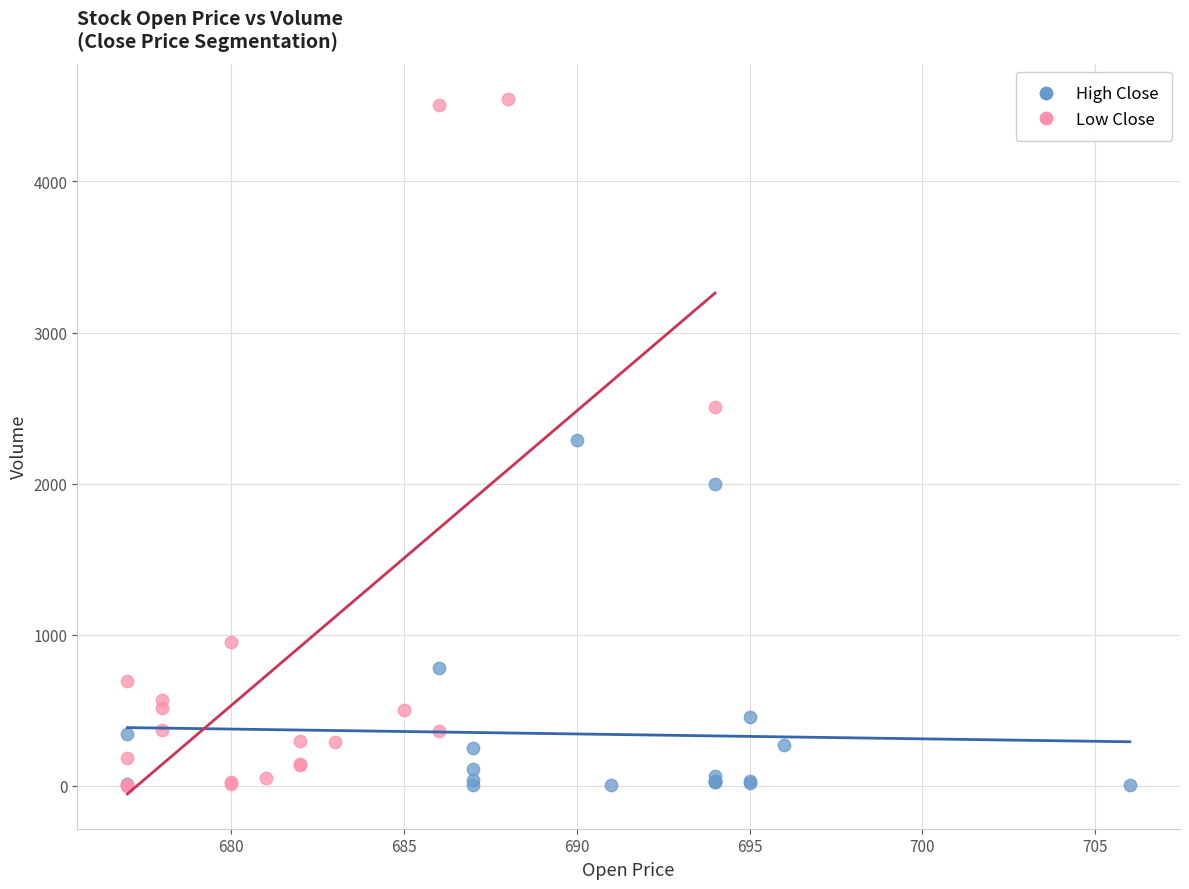

Which series has the widest spread of Y values?

Low Close